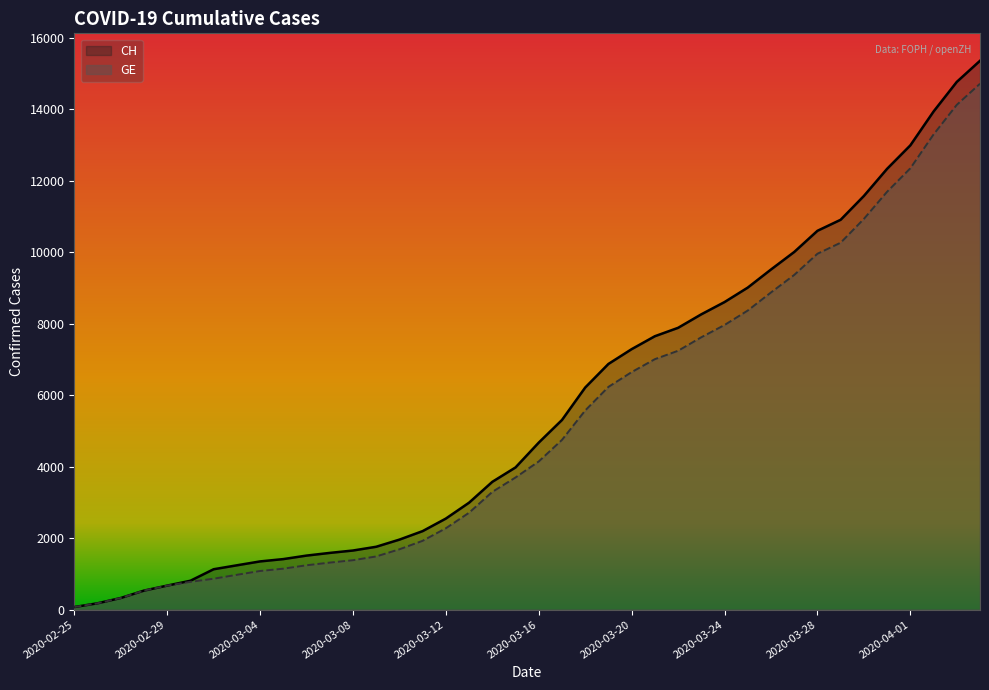

Which series changed the most between 2020-04-01 and 2020-04-02?

CH